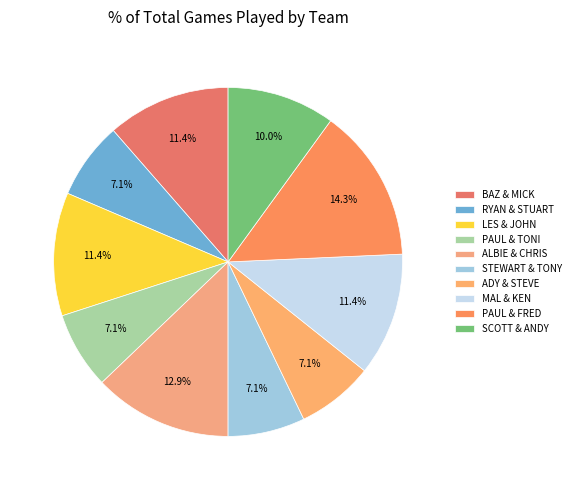

What percentage is the ALBIE & CHRIS slice, to the nearest percent?

13%